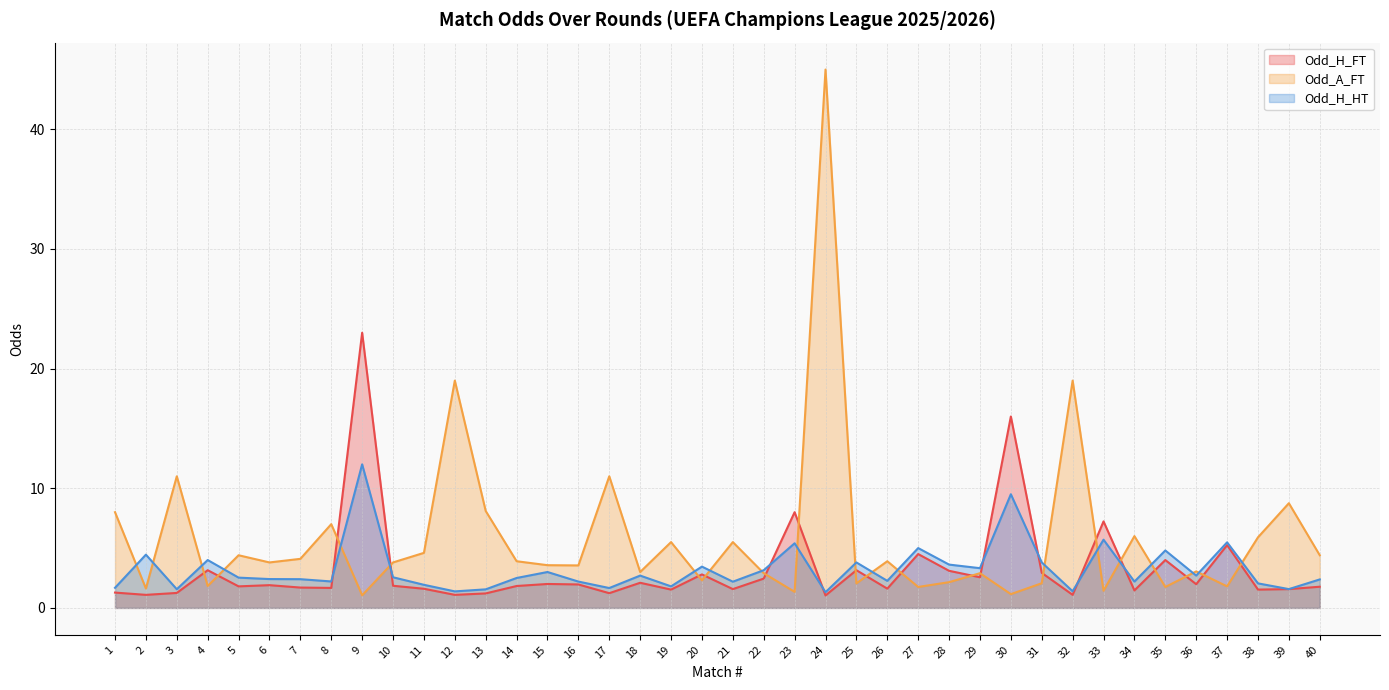

What is the lowest value of the Odd_A_FT series?

1.1